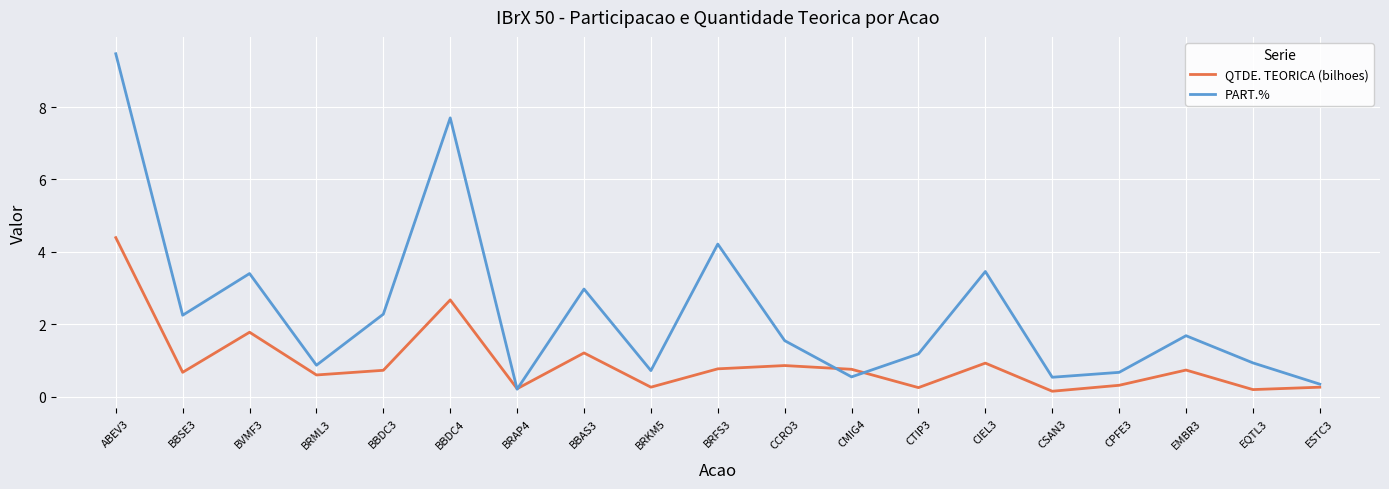

What is the sum of the QTDE. TEORICA (bilhoes) values at CMIG4 and ESTC3?

1.0